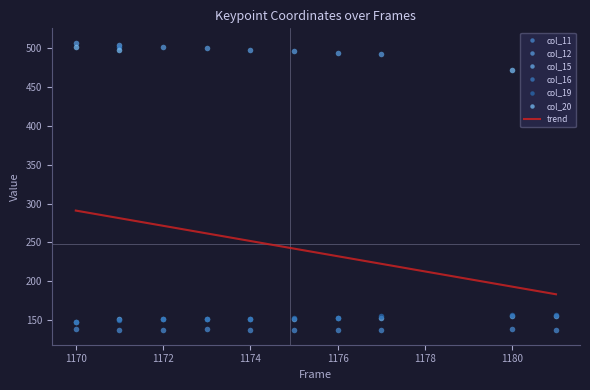

The col_19 series shows 54.1 at 1181. True or false?

False